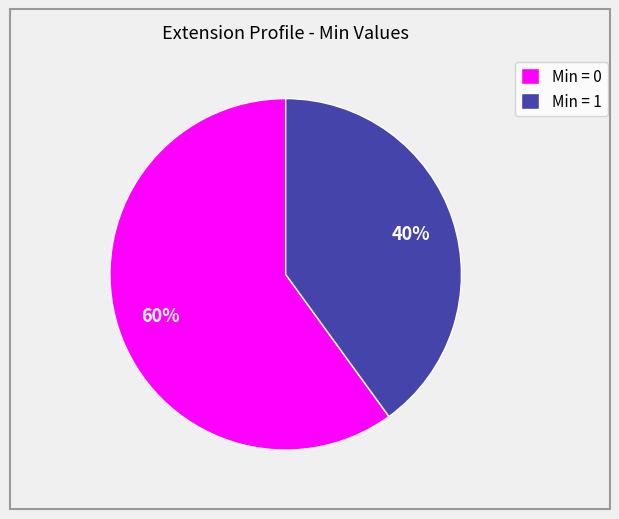

Does any single category account for the majority?

Yes